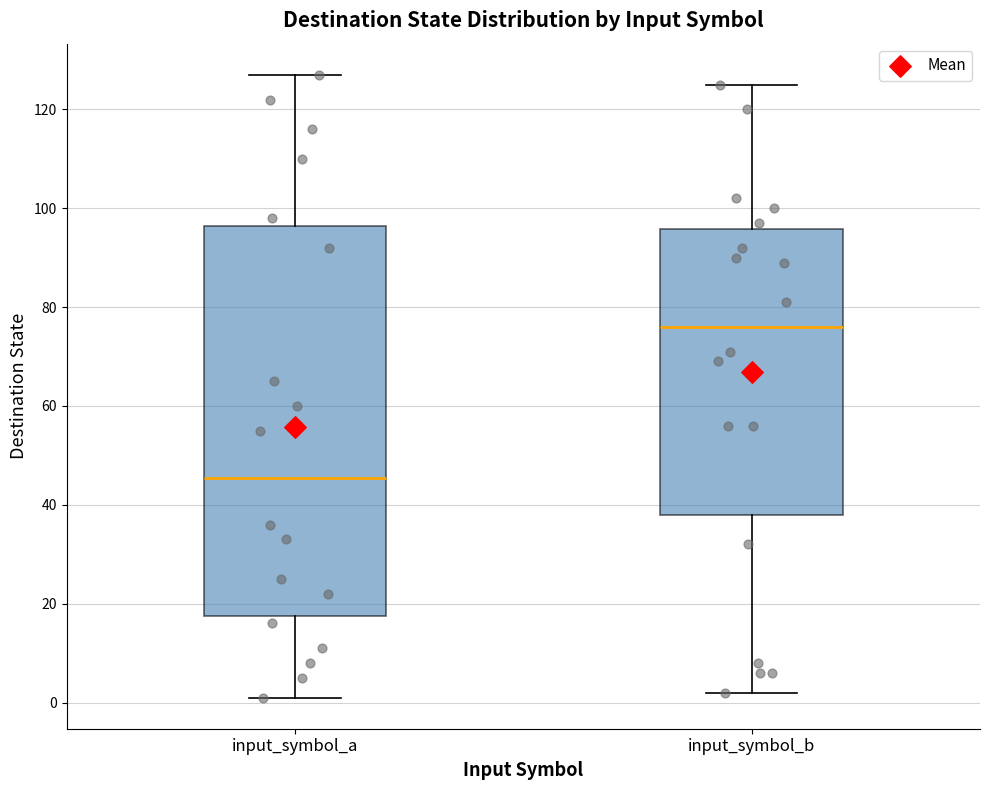

Which box is the tallest, from its lower edge to its upper edge?

input_symbol_a